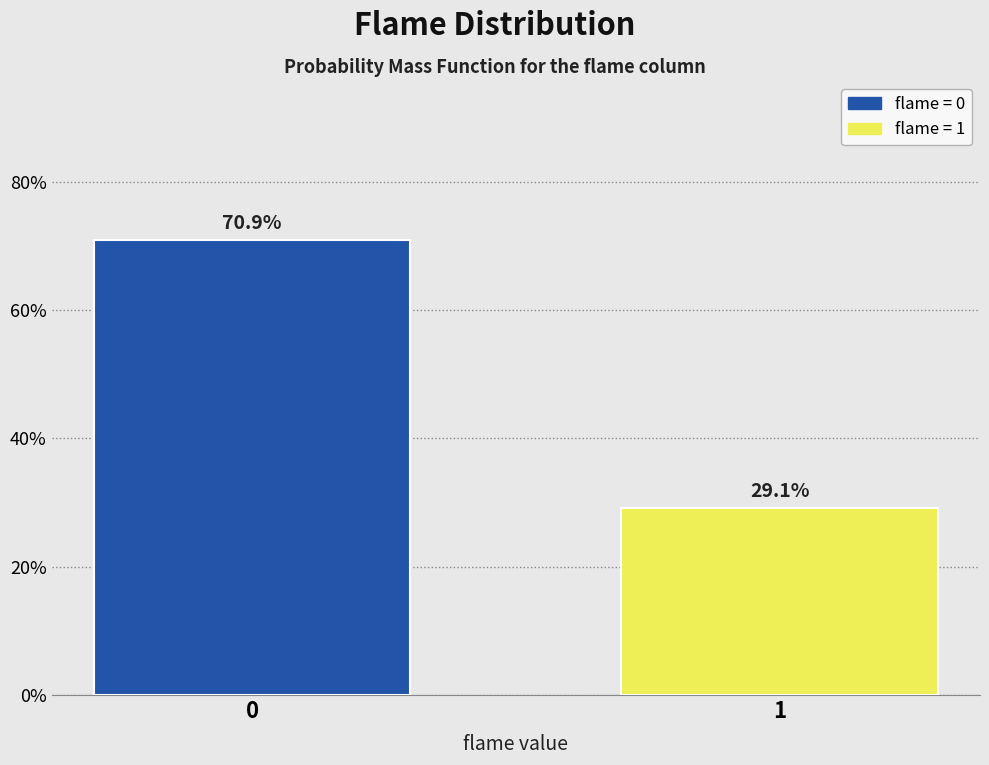

Does the chart contain any negative values?

No